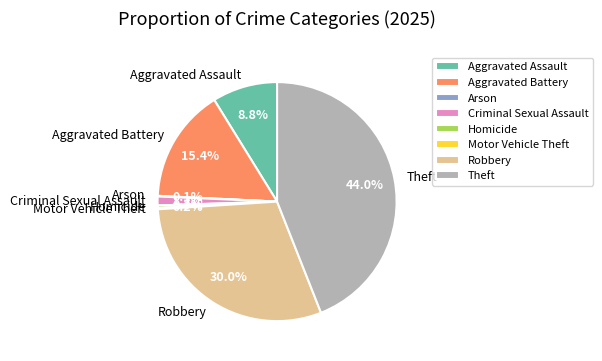

What portion of the pie excludes Homicide?

99.7%